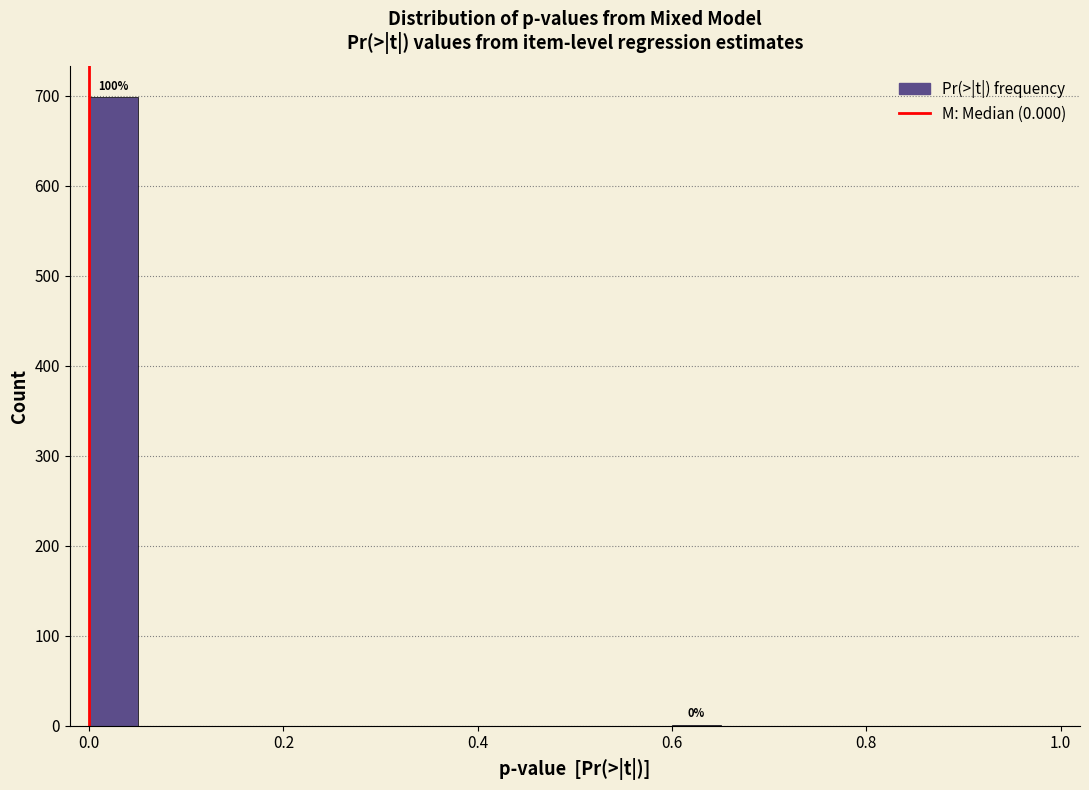

Around what value on the x-axis is the tallest bar? Give the approximate position of its centre, as read against the axis.

0.02